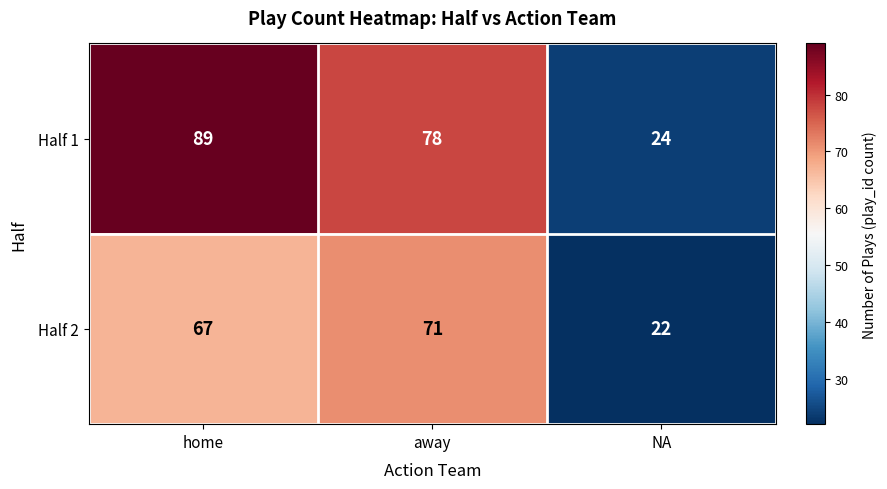

The value of Half 2 at home is 67. True or false?

True